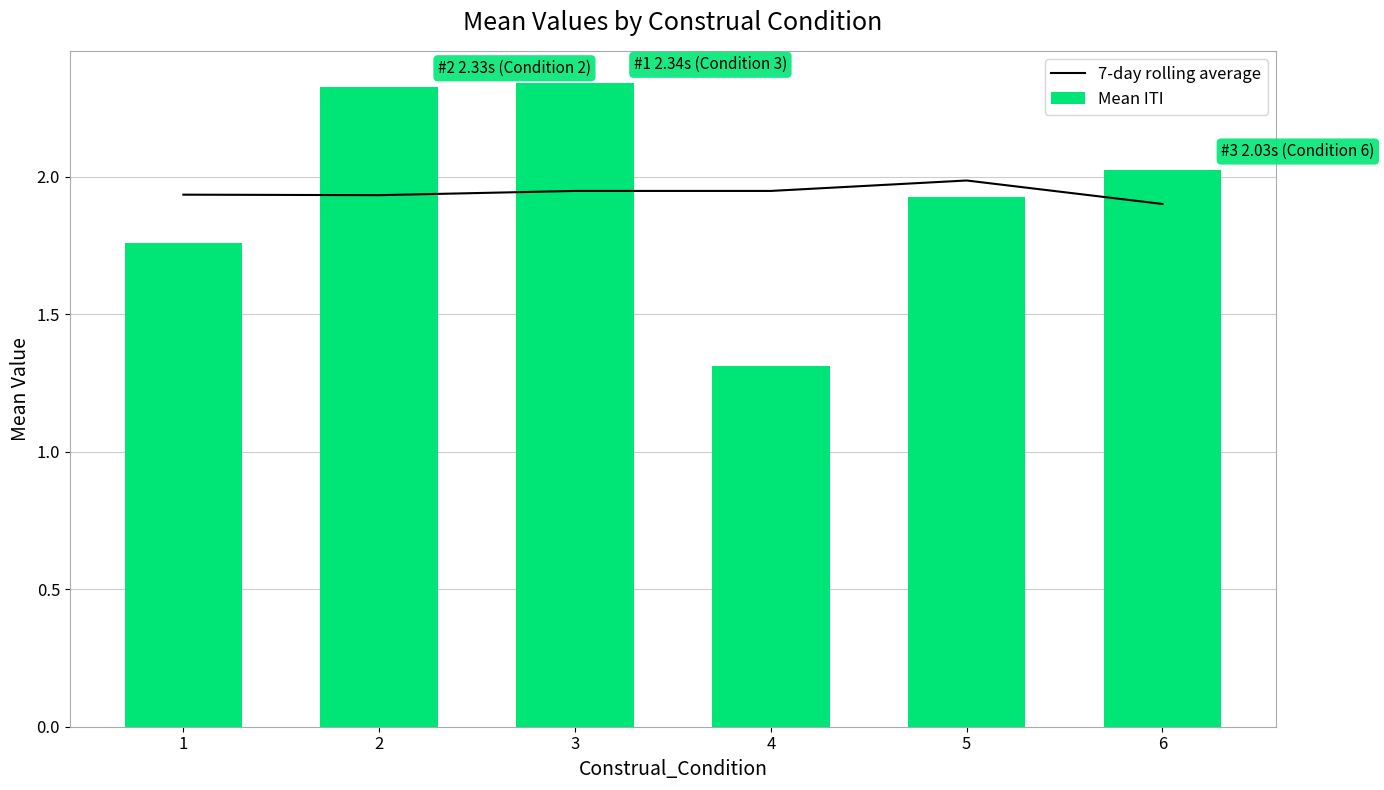

Which series has the widest spread of values?

Mean ITI